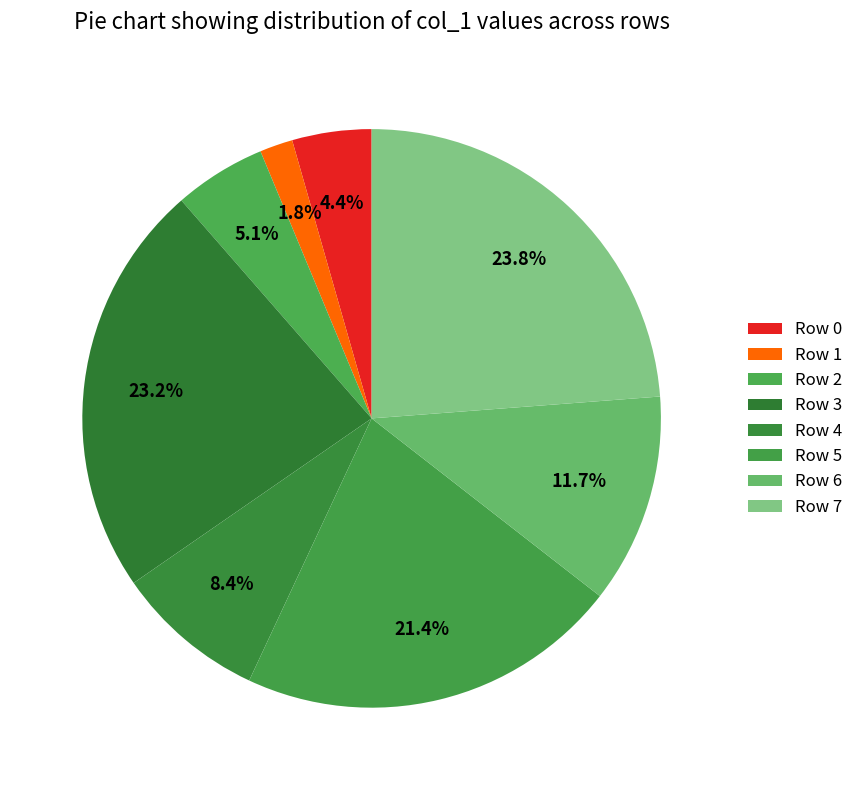

To the nearest percent, what portion does Row 7 represent?

24%